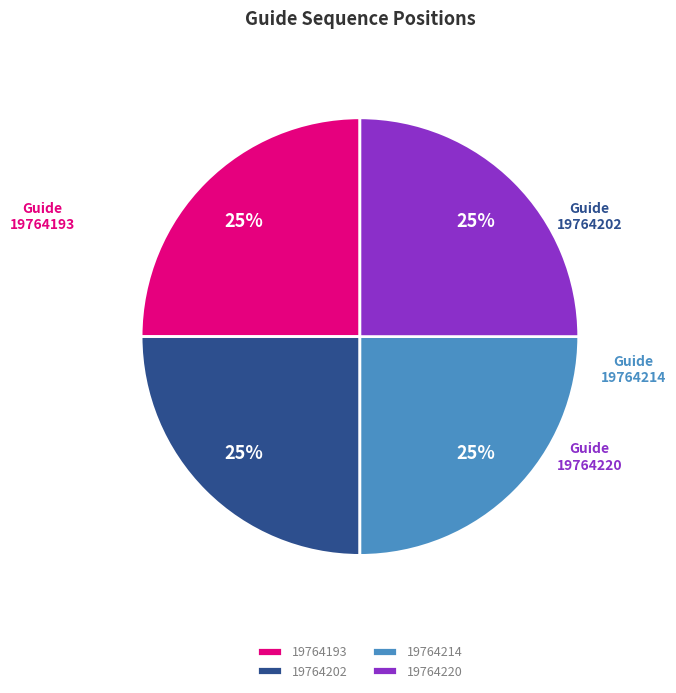

Is it true that 19764220 is 25% of the pie?

True